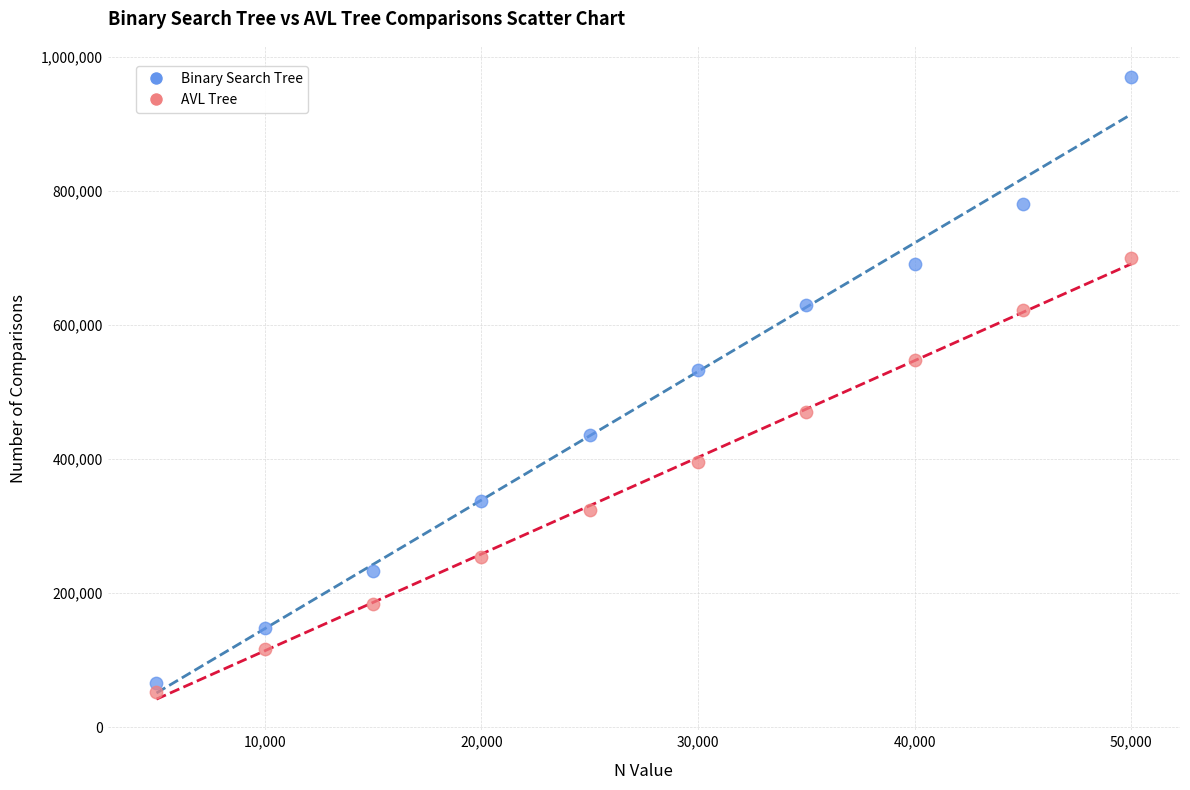

What are all the series names shown in the legend?

Binary Search Tree, AVL Tree